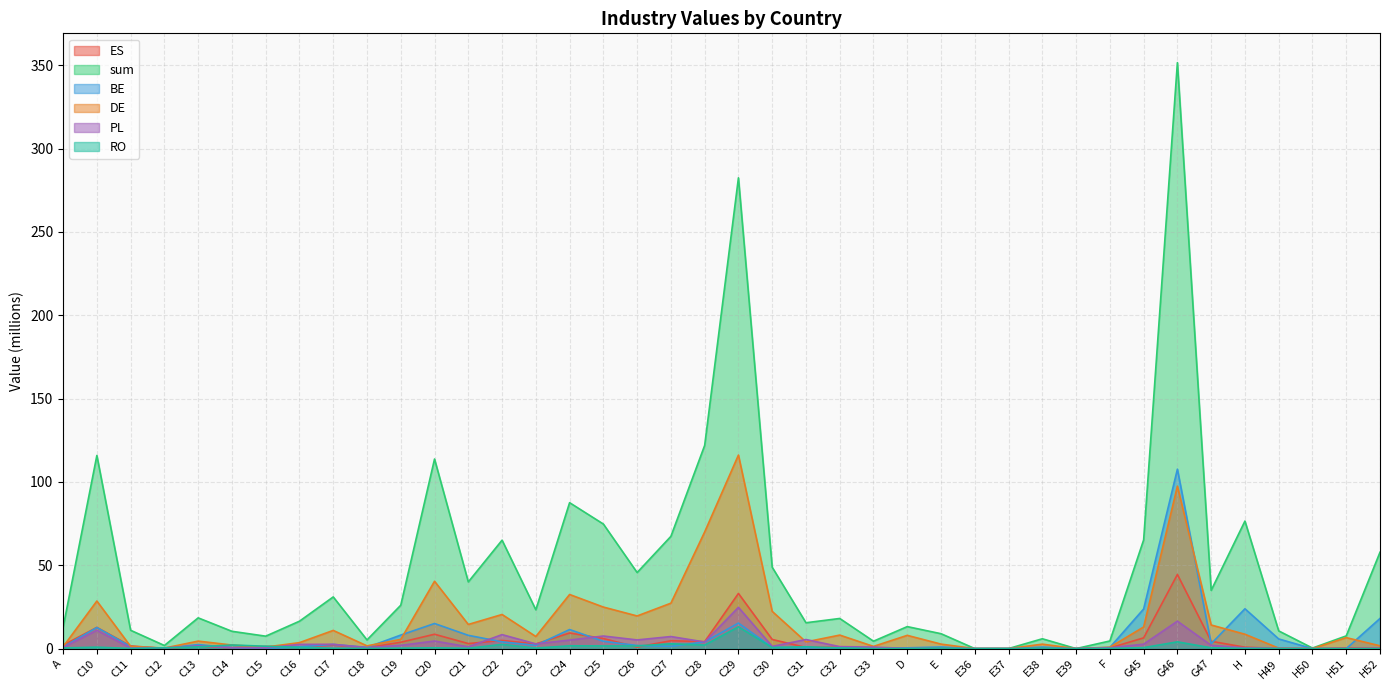

What is the difference between the highest and lowest values at E?

8.6